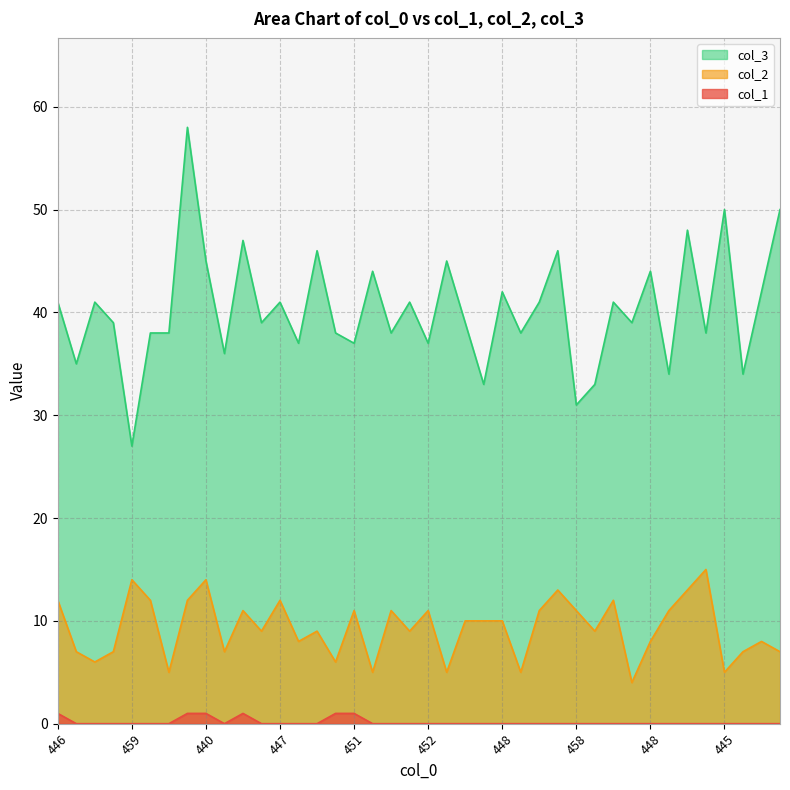

What is the maximum value for col_2?

15